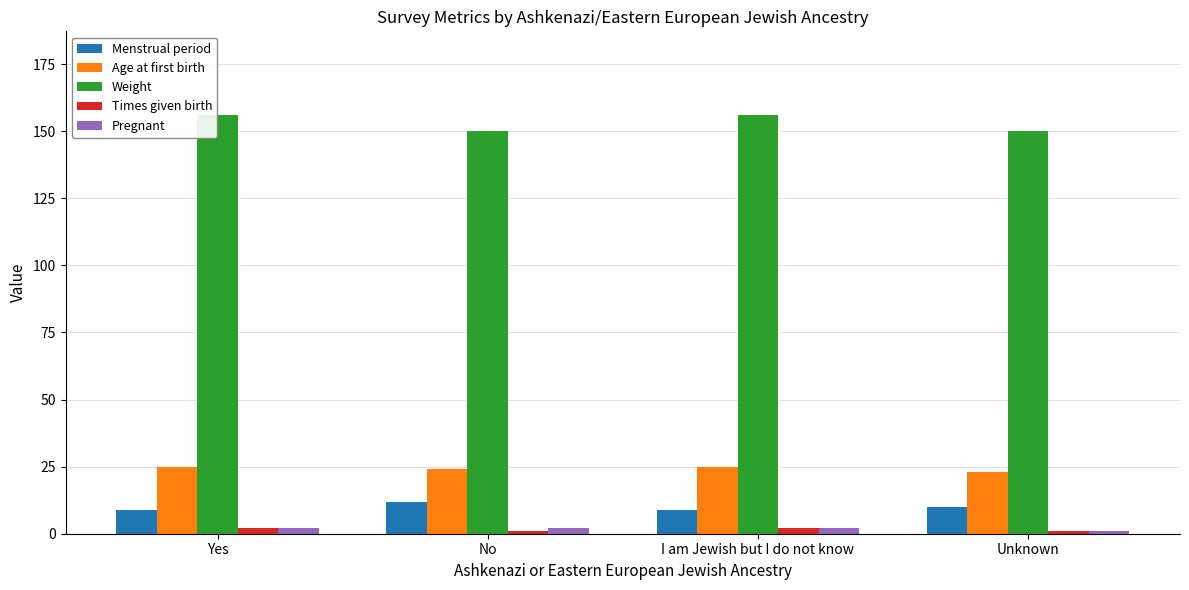

What is the smallest value displayed?

1